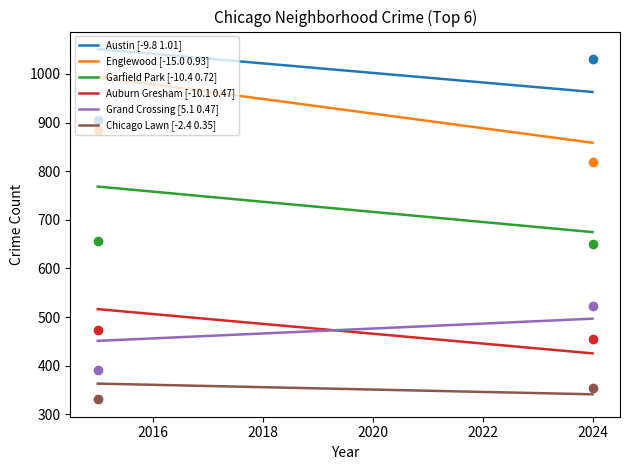

Which series has the largest total across all categories?

Austin